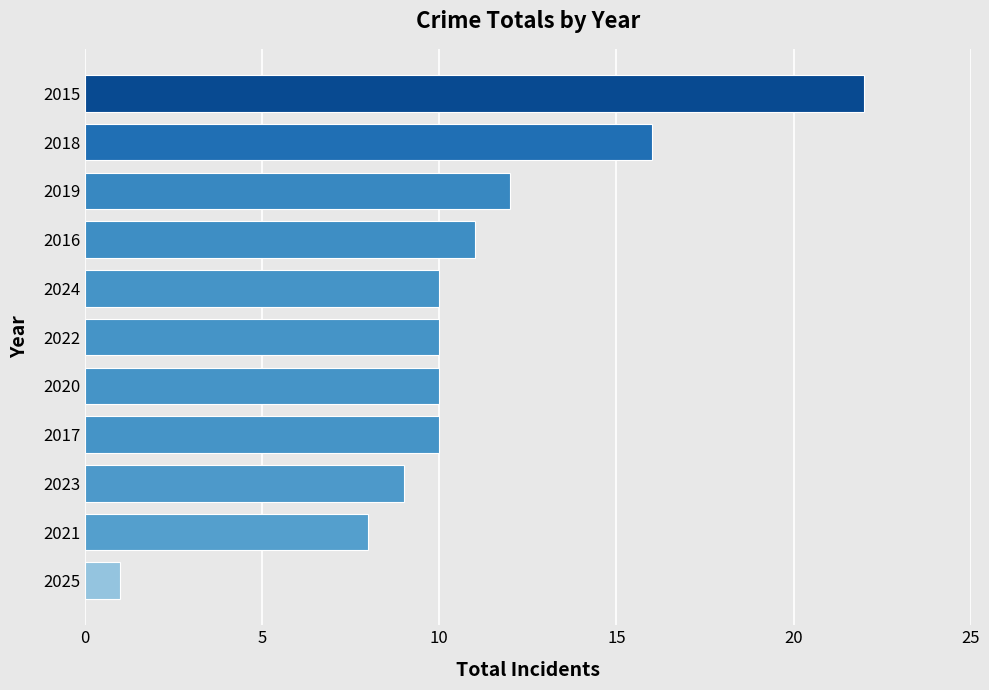

Does the chart contain stacked bars?

No